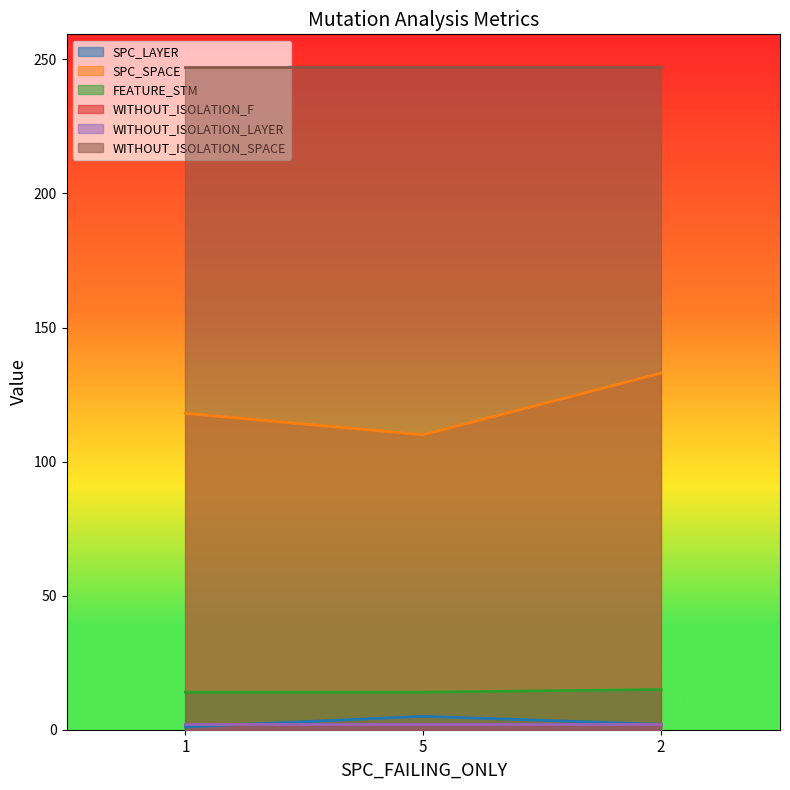

How many lines are shown in the chart?

6